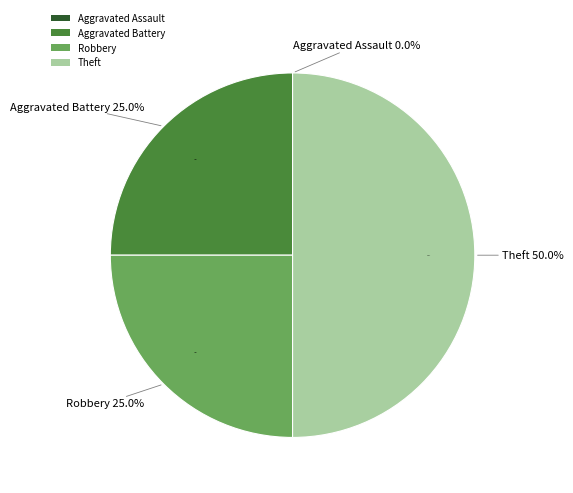

Which slice is the largest?

Theft